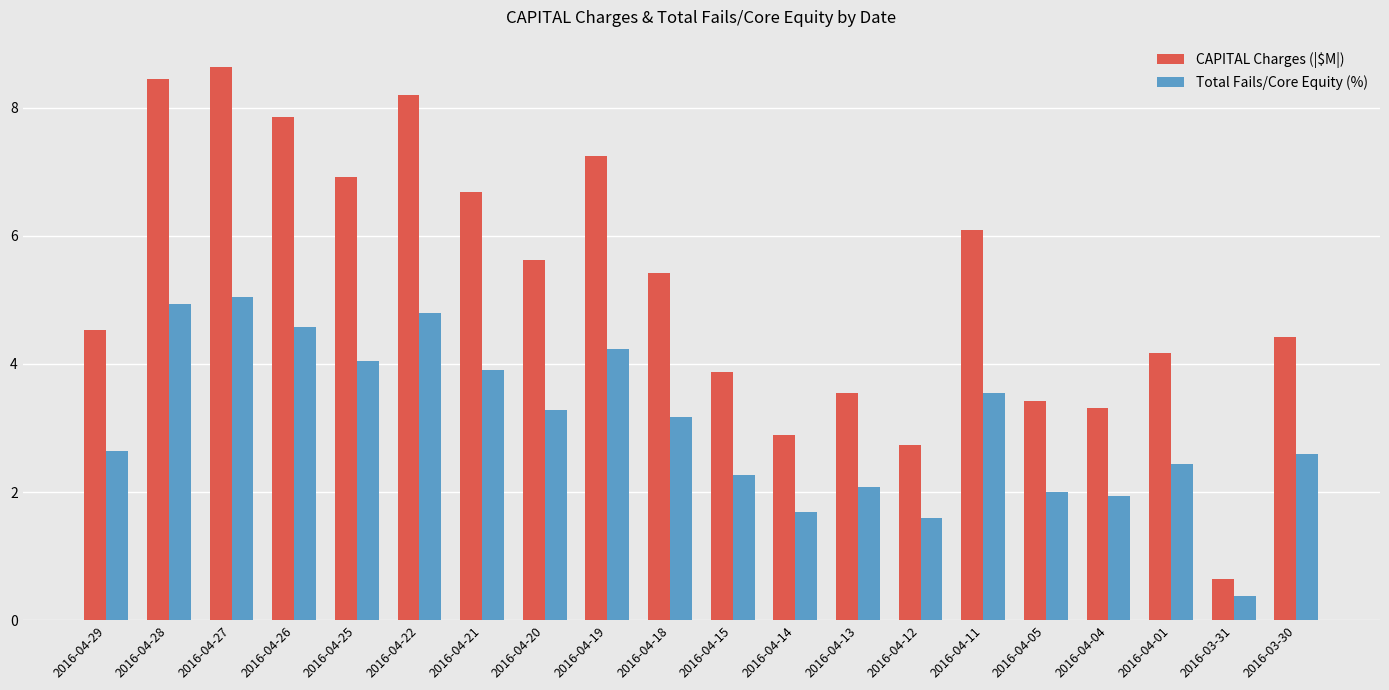

The CAPITAL Charges (|$M|) series shows 0.7 at 2016-04-04. True or false?

False